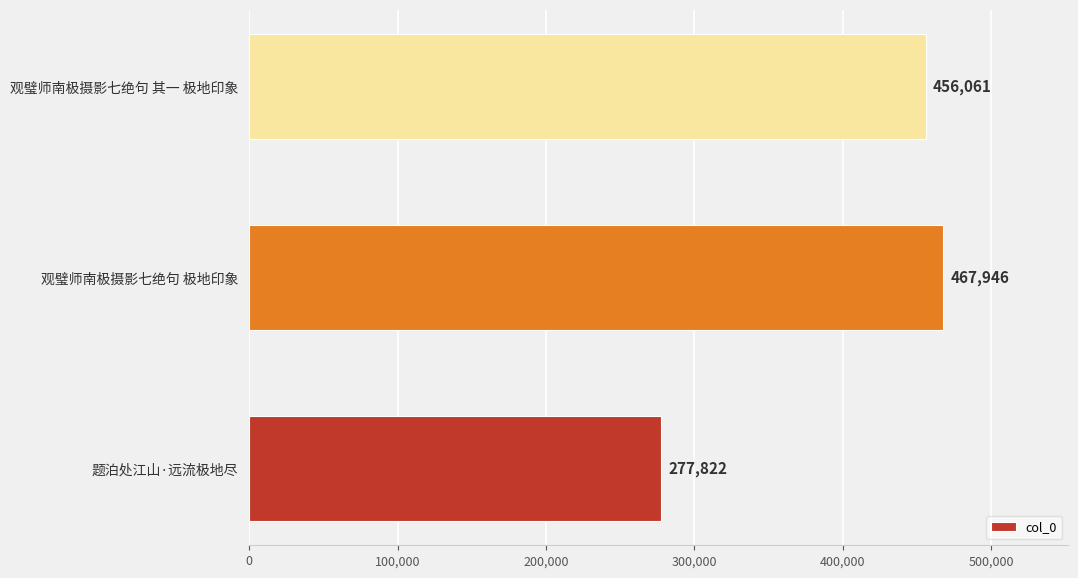

Are the bars horizontal?

Yes